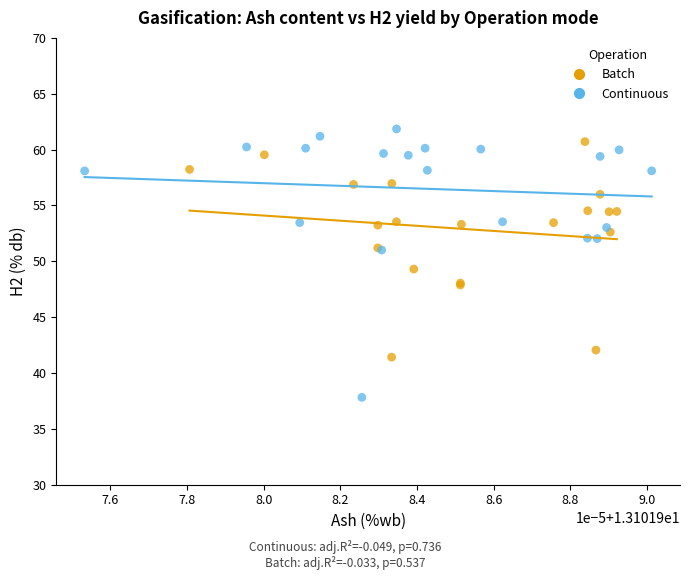

Which series has the largest Y range (max minus min)?

Continuous